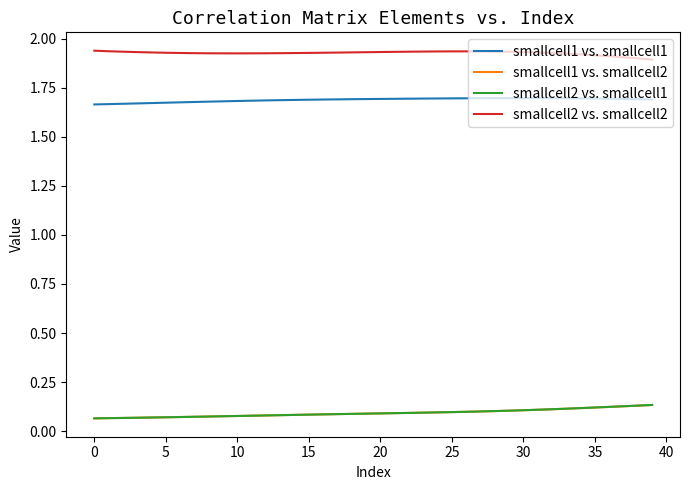

True or false: smallcell2 vs. smallcell1 and smallcell2 vs. smallcell2 intersect in this chart.

False